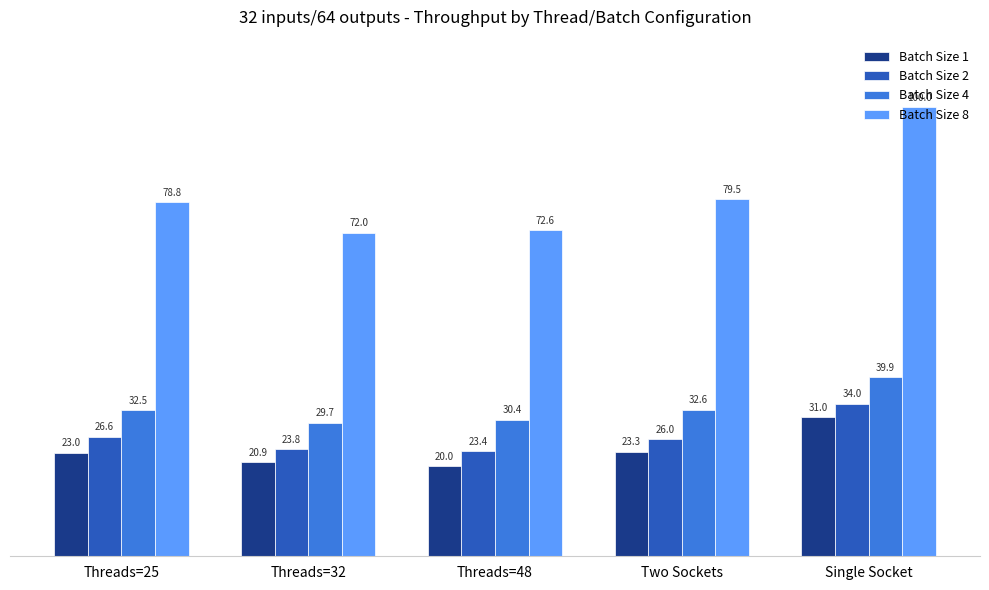

List the series in order of their peak value, lowest first.

Batch Size 1, Batch Size 2, Batch Size 4, Batch Size 8